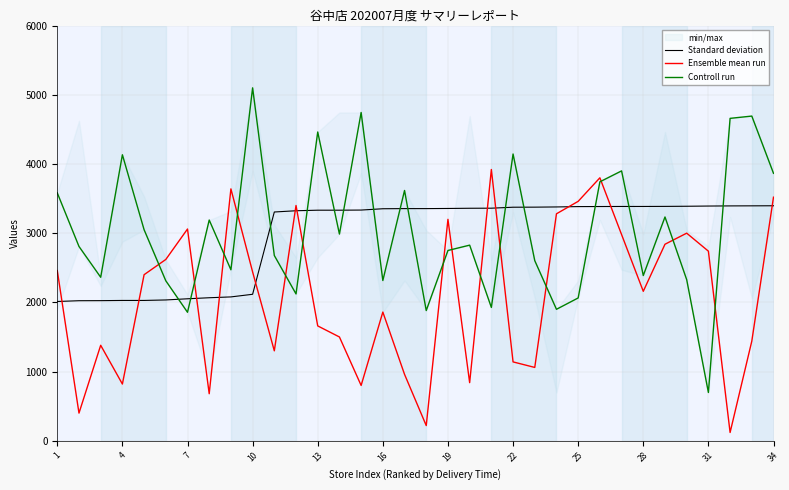

True or false: Controll run has more than 1 points higher than both neighbors.

True